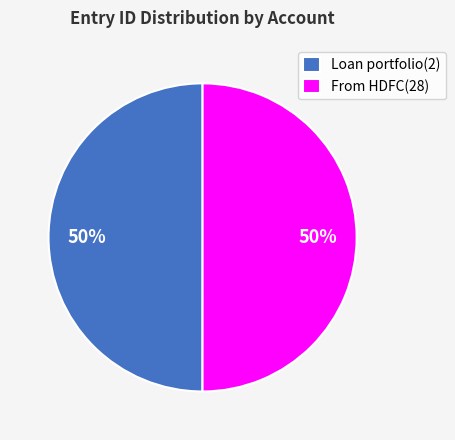

To the nearest percent, what portion does Loan portfolio(2) represent?

50%